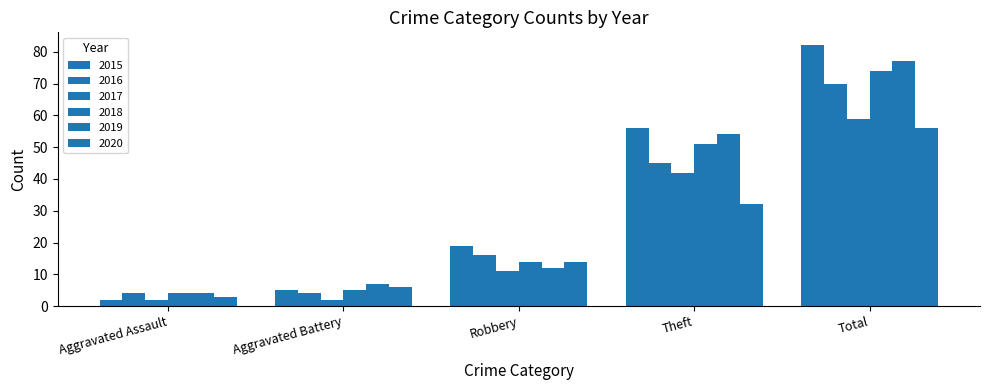

How many data points in 2017 are less than 11?

2